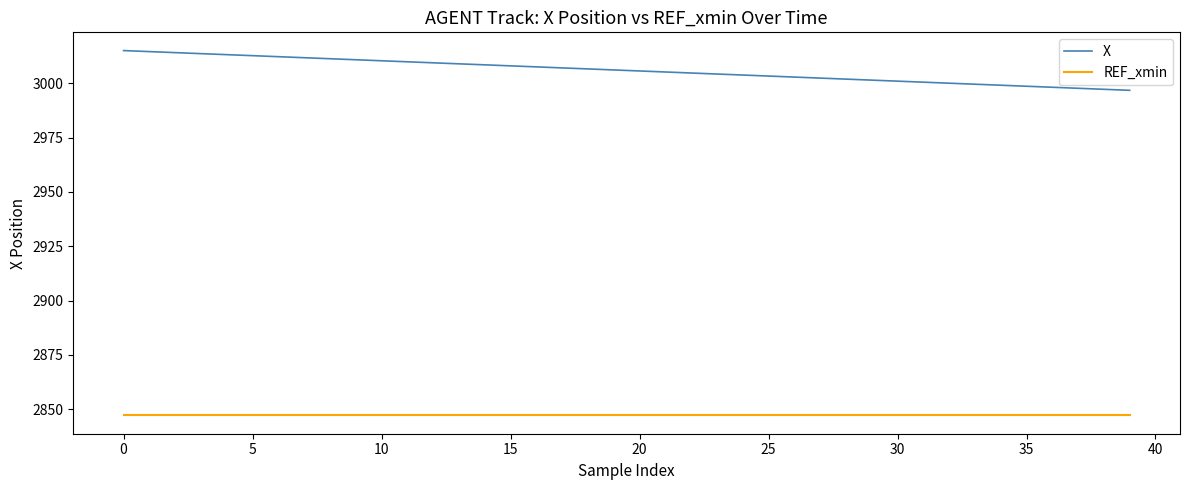

List the series in order of their peak value, lowest first.

REF_xmin, X